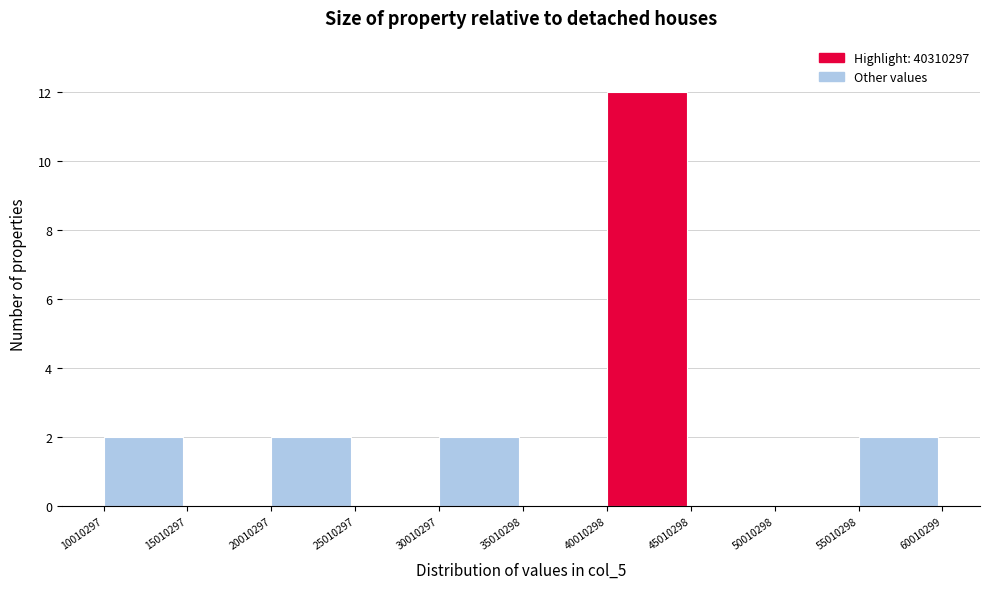

Over which range of the x-axis is the bar tallest?

40010298 to 45010298